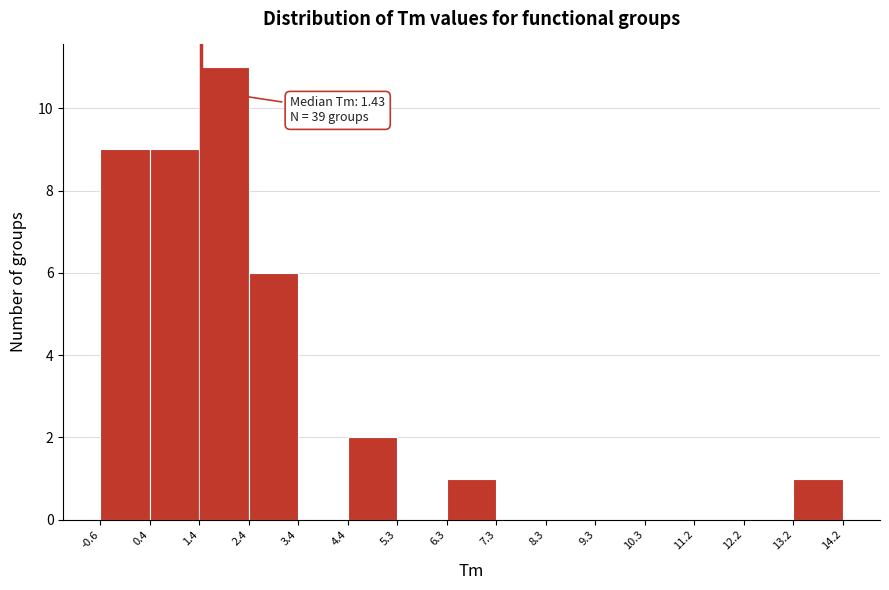

Which range on the x-axis has the tallest bar?

1.4 to 2.4